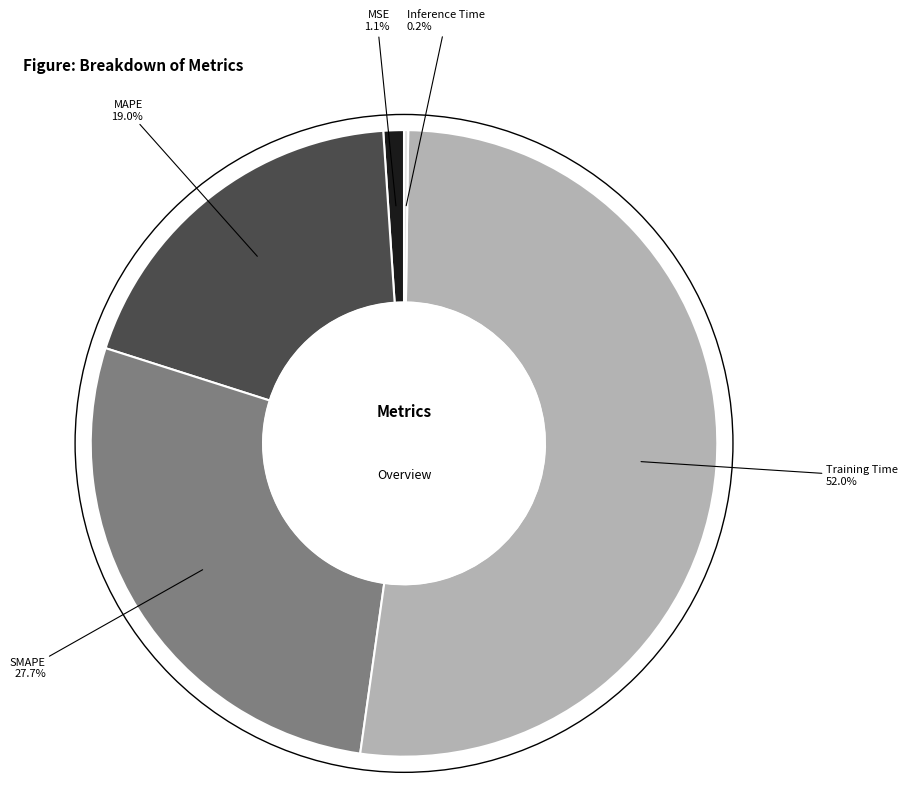

Is it true that MAPE is 12% of the pie?

False